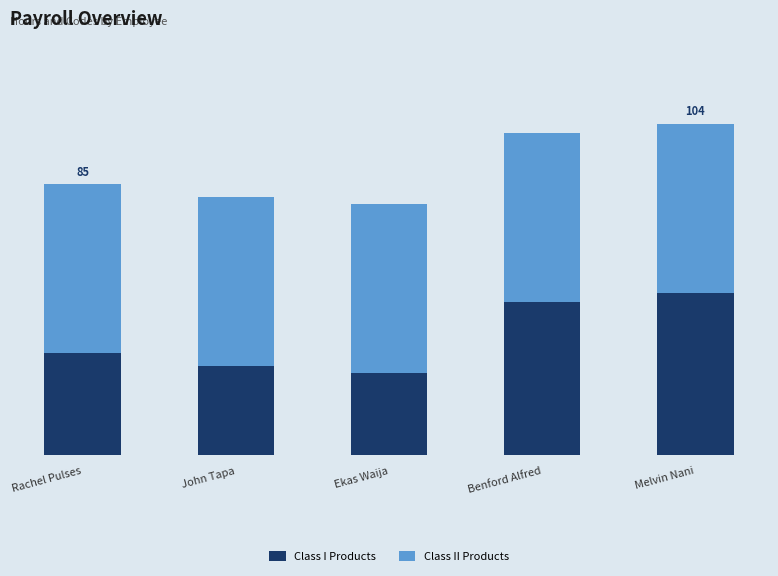

Are the bars horizontal?

No